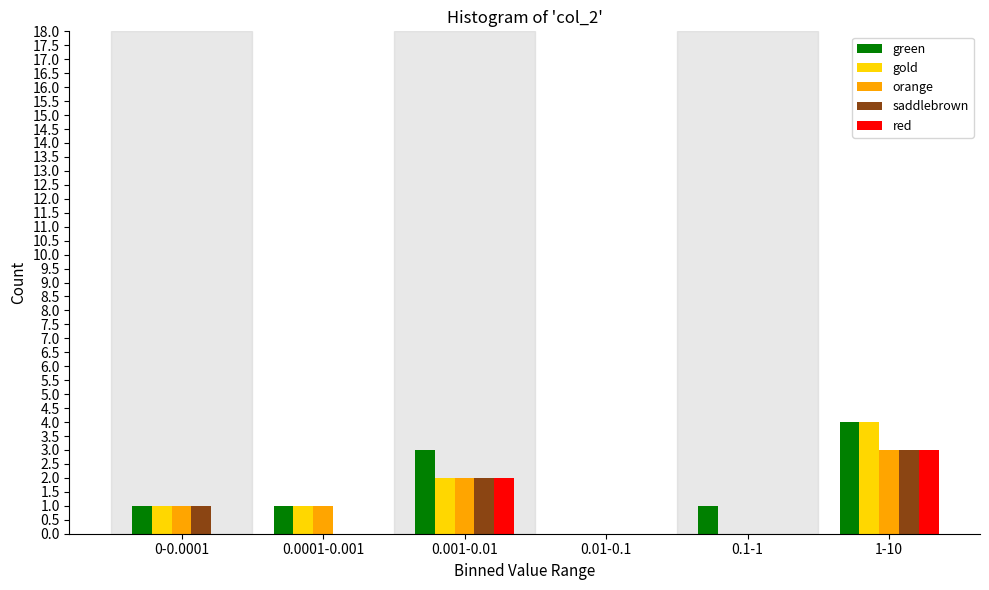

Reading right to left, what are all the values shown in this chart?

green: 1-10=4	0.1-1=1	0.01-0.1=0	0.001-0.01=3	0.0001-0.001=1	0-0.0001=1
gold: 1-10=4	0.1-1=0	0.01-0.1=0	0.001-0.01=2	0.0001-0.001=1	0-0.0001=1
orange: 1-10=3	0.1-1=0	0.01-0.1=0	0.001-0.01=2	0.0001-0.001=1	0-0.0001=1
saddlebrown: 1-10=3	0.1-1=0	0.01-0.1=0	0.001-0.01=2	0.0001-0.001=0	0-0.0001=1
red: 1-10=3	0.1-1=0	0.01-0.1=0	0.001-0.01=2	0.0001-0.001=0	0-0.0001=0